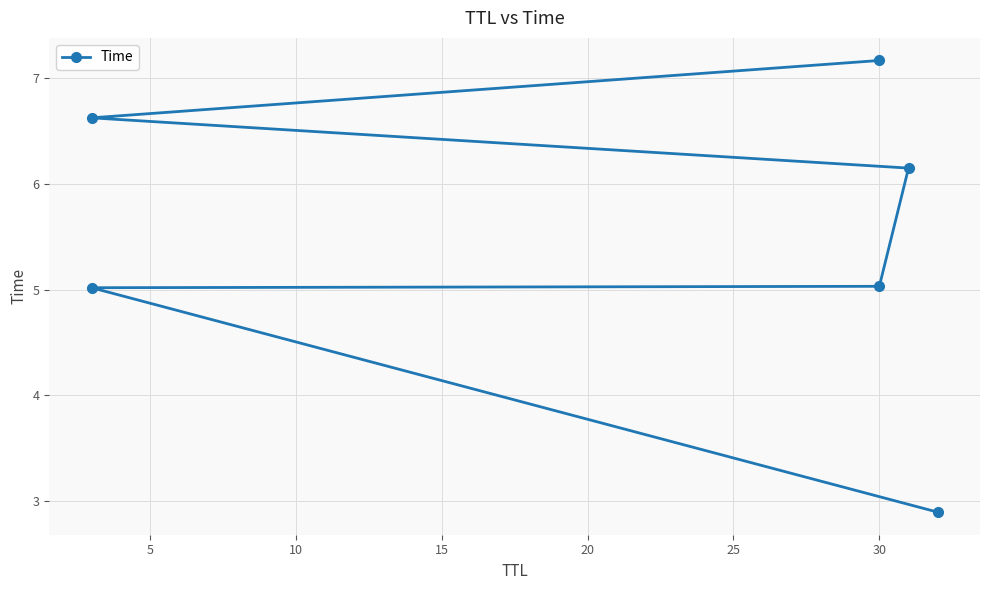

What is the average value?

5.5